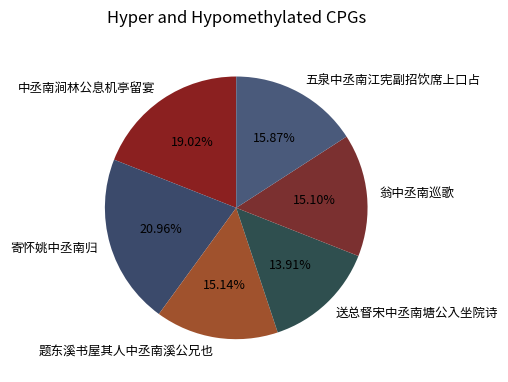

To the nearest percent, what is the difference between the largest and smallest slice percentages?

7%